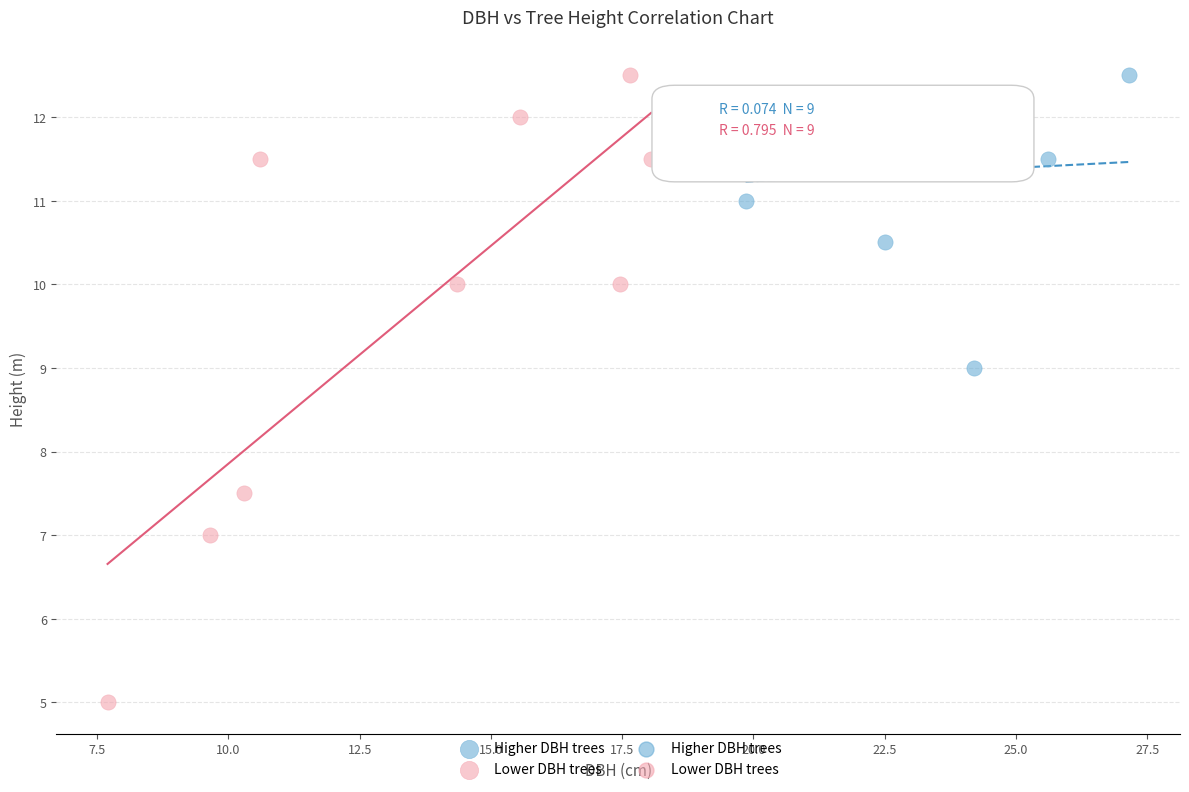

Which series has the largest Y range (max minus min)?

Lower DBH trees